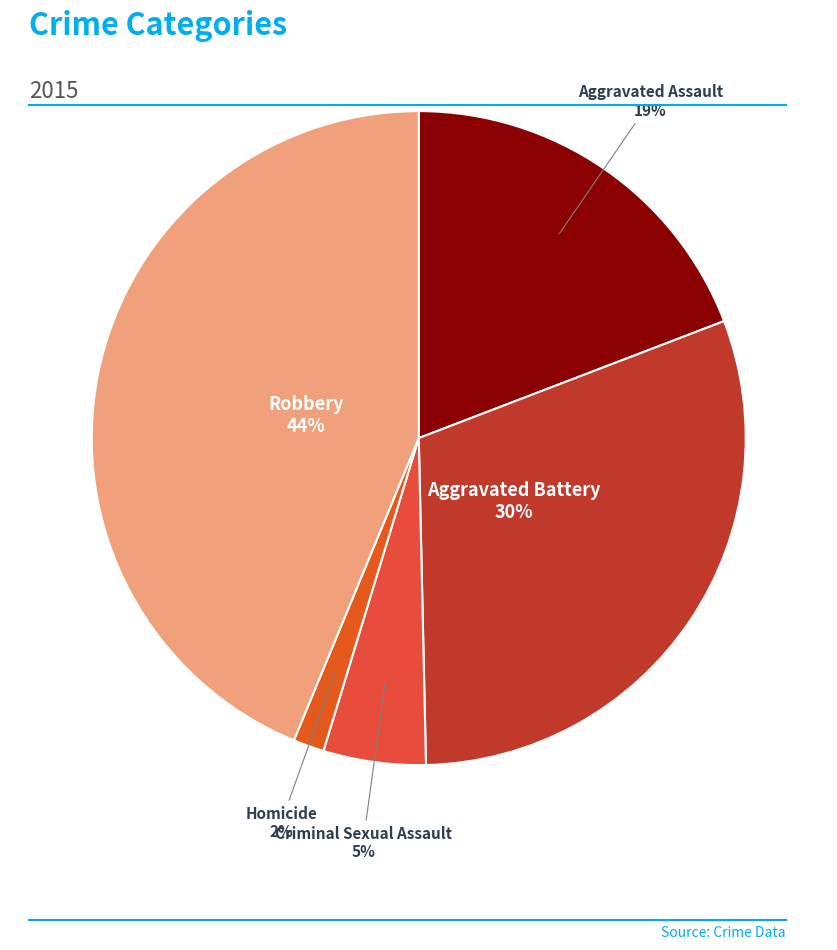

To the nearest percent, what is the average slice percentage?

20%